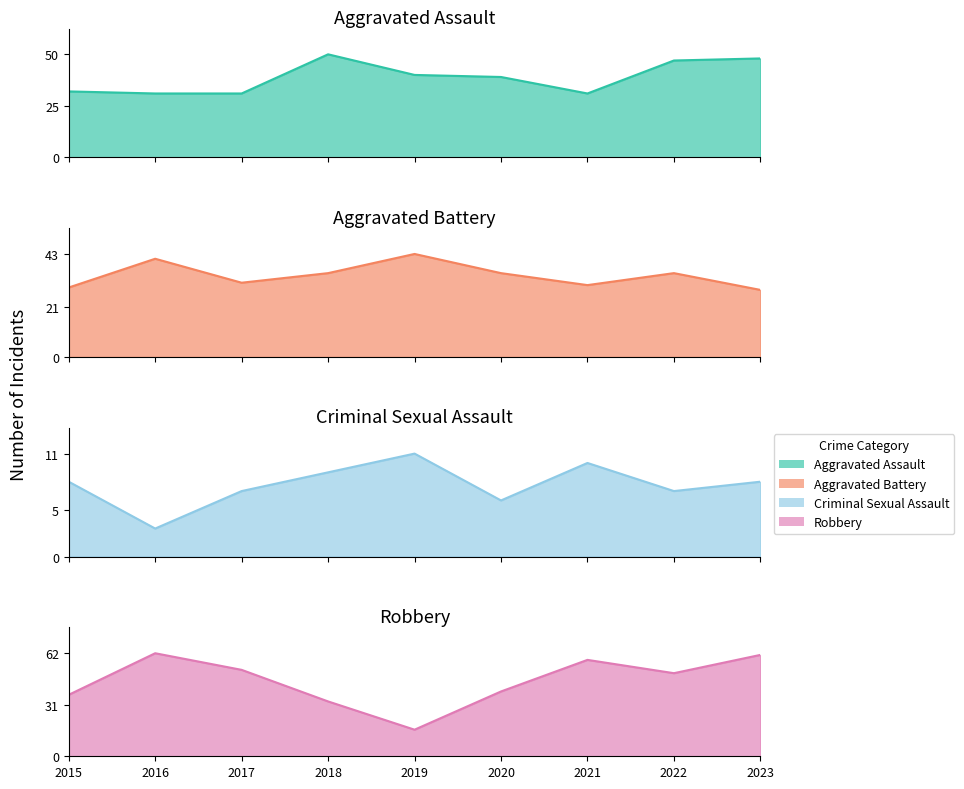

Reading left to right, what are all the values shown in this chart?

Aggravated Assault: 2015=32	2016=31	2017=31	2018=50	2019=40	2020=39	2021=31	2022=47	2023=48
Aggravated Battery: 2015=29	2016=41	2017=31	2018=35	2019=43	2020=35	2021=30	2022=35	2023=28
Criminal Sexual Assault: 2015=8	2016=3	2017=7	2018=9	2019=11	2020=6	2021=10	2022=7	2023=8
Robbery: 2015=37	2016=62	2017=52	2018=33	2019=16	2020=39	2021=58	2022=50	2023=61